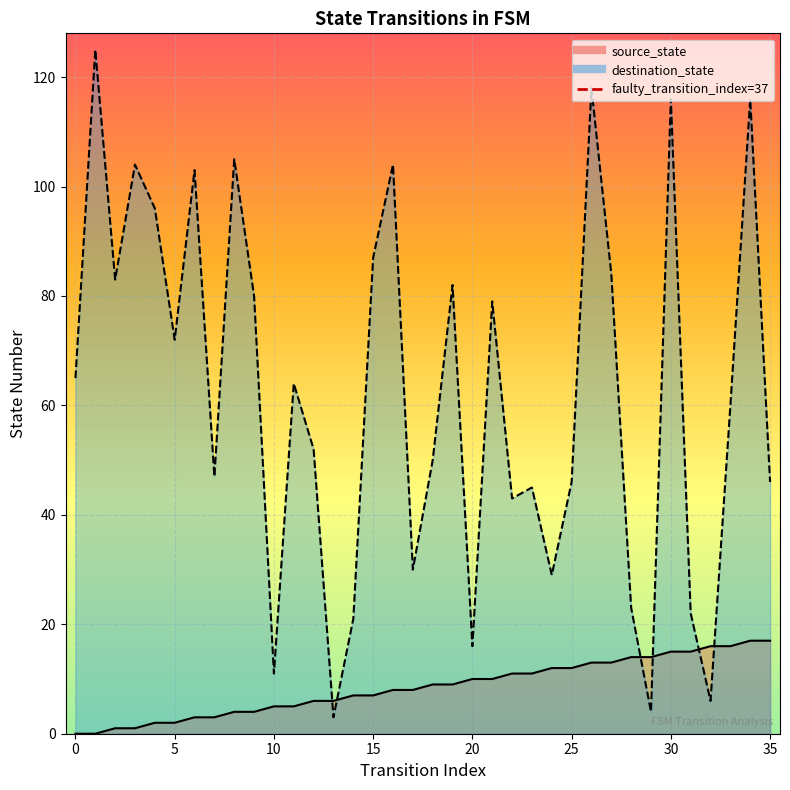

Is the value of destination_state at 35 greater than the value of source_state at 30?

Yes